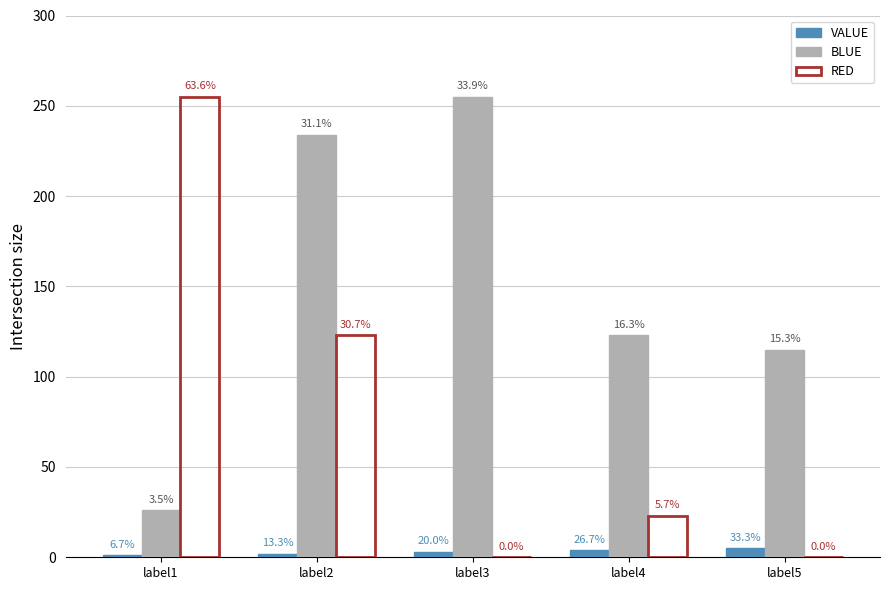

At which label does VALUE reach its minimum?

label1